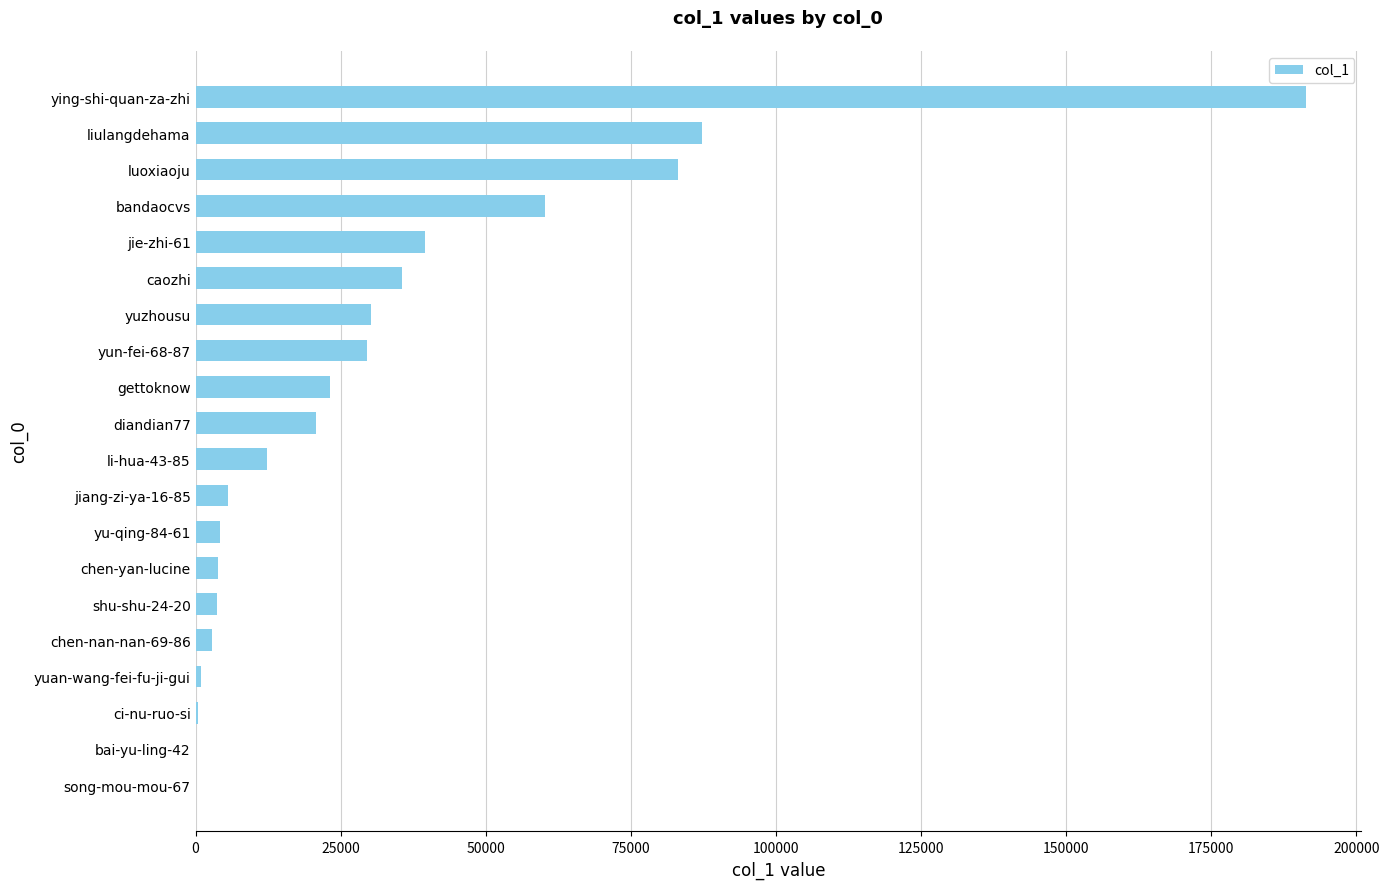

Count the number of categories in the chart.

20